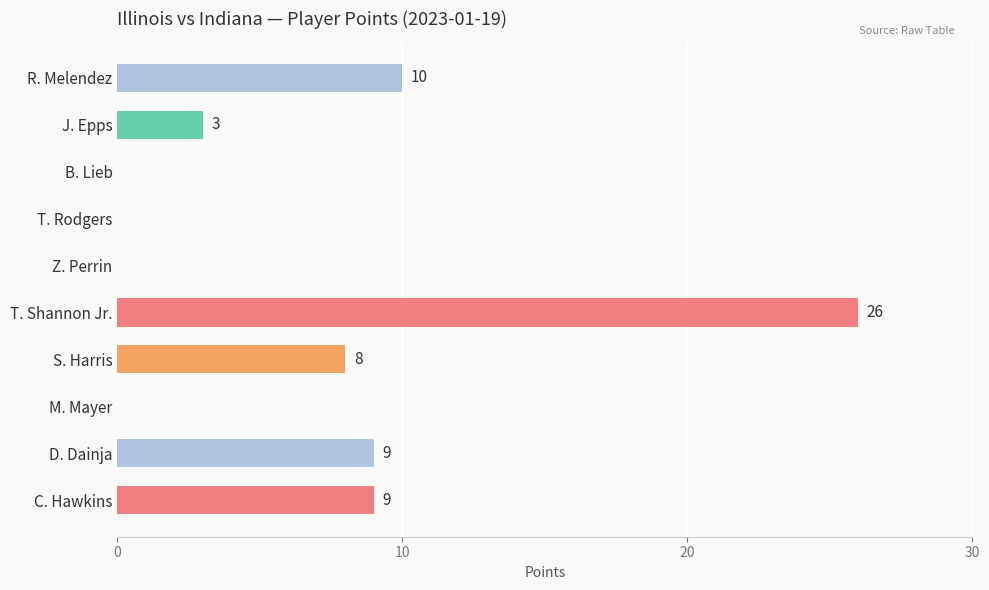

Reading top to bottom, list all the values displayed in this chart.

R. Melendez=10	J. Epps=3	B. Lieb=0	T. Rodgers=0	Z. Perrin=0	T. Shannon Jr.=26	S. Harris=8	M. Mayer=0	D. Dainja=9	C. Hawkins=9